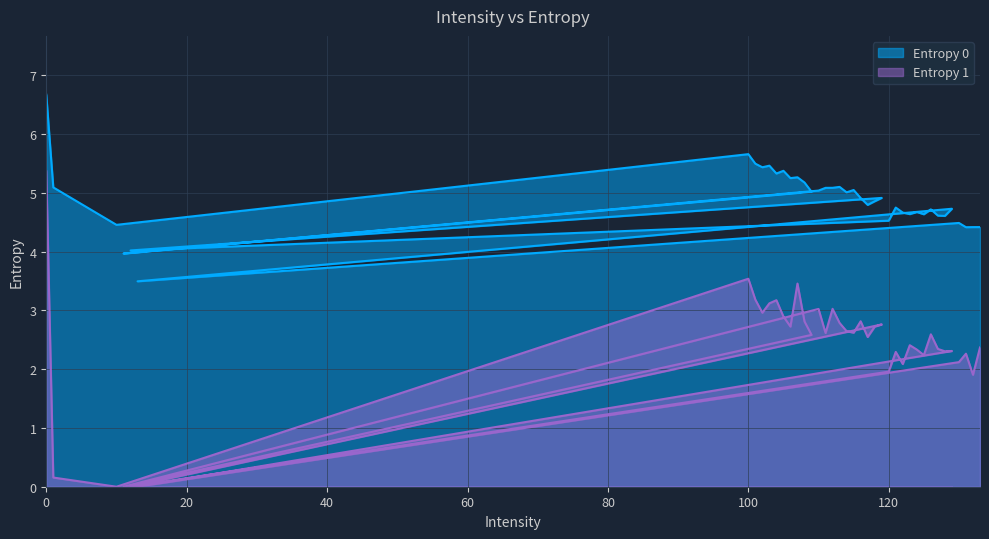

How many positive values does the Entropy 1 series have?

36